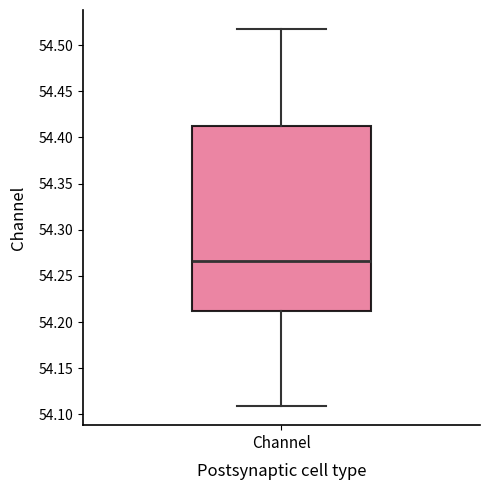

Read this box plot against the y-axis: the position of the median line, the range covered by the box, and the ends of both whiskers. The values are not printed on the chart, so give them approximately, as read against the axis.

median 54.265, box 54.210 to 54.410, whiskers 54.110 to 54.520